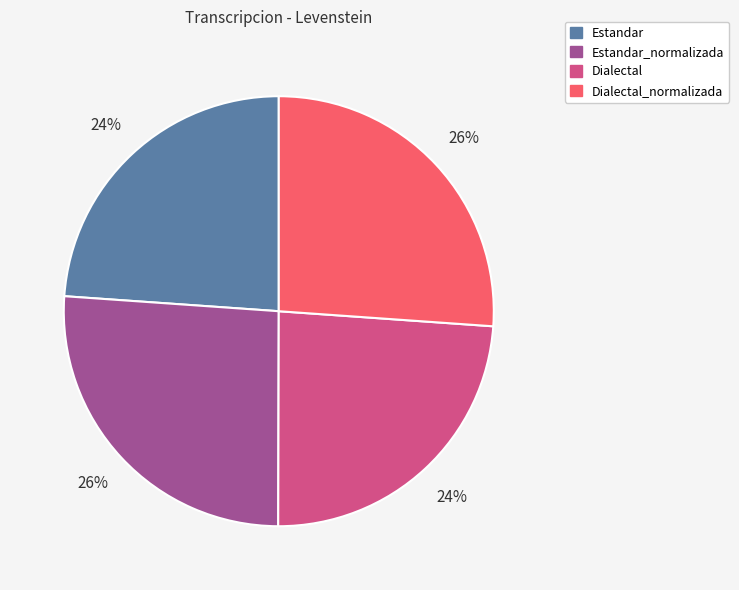

Is the sum of Estandar_normalizada and Dialectal_normalizada greater than half?

Yes